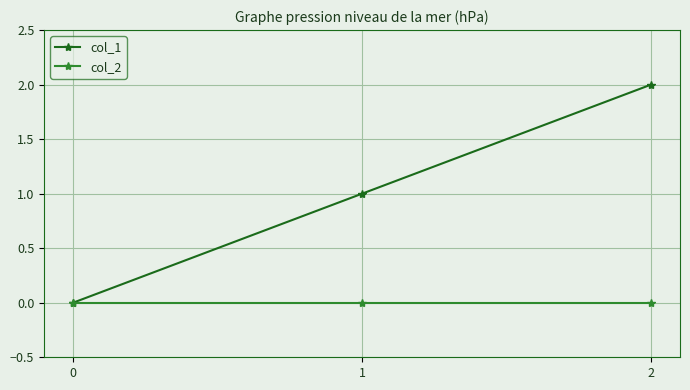

Rank the series by their maximum value, from lowest to highest.

col_2, col_1